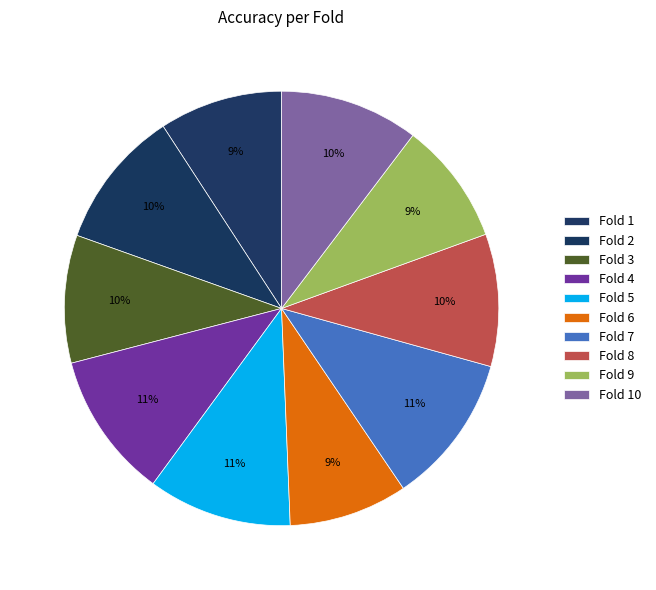

The Fold 4 slice represents 4% of the pie. True or false?

False